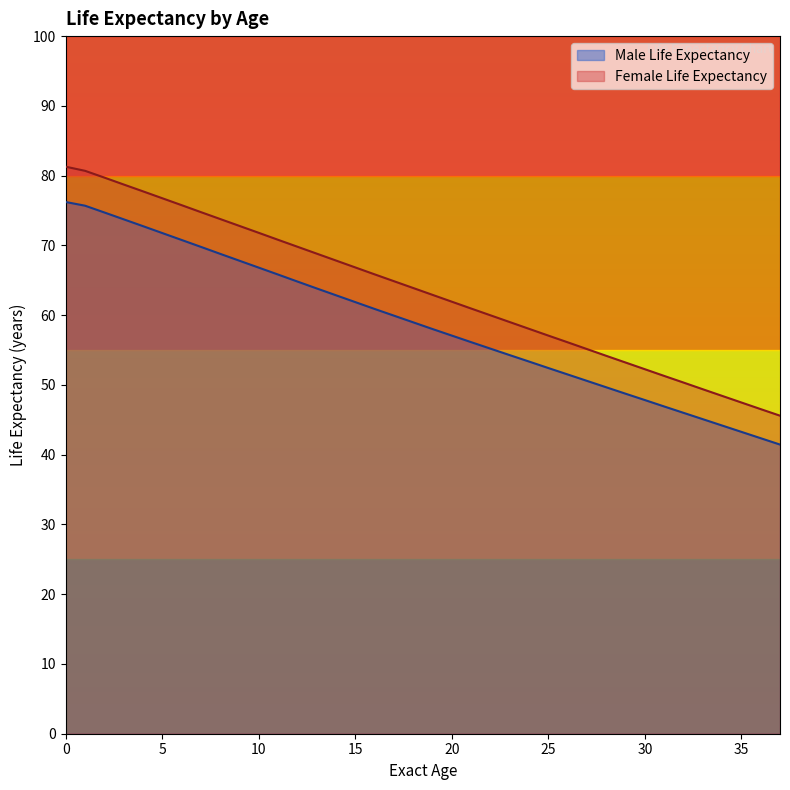

Is it true that Female Life Expectancy equals 30.7 at 20?

False